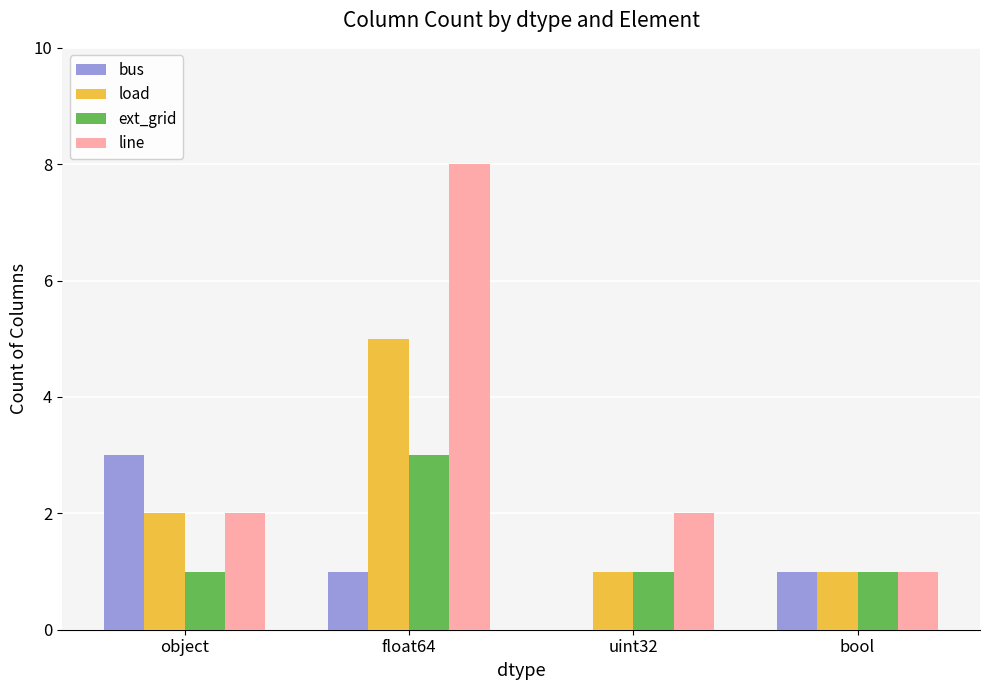

At which category is the sum across all series the highest?

float64